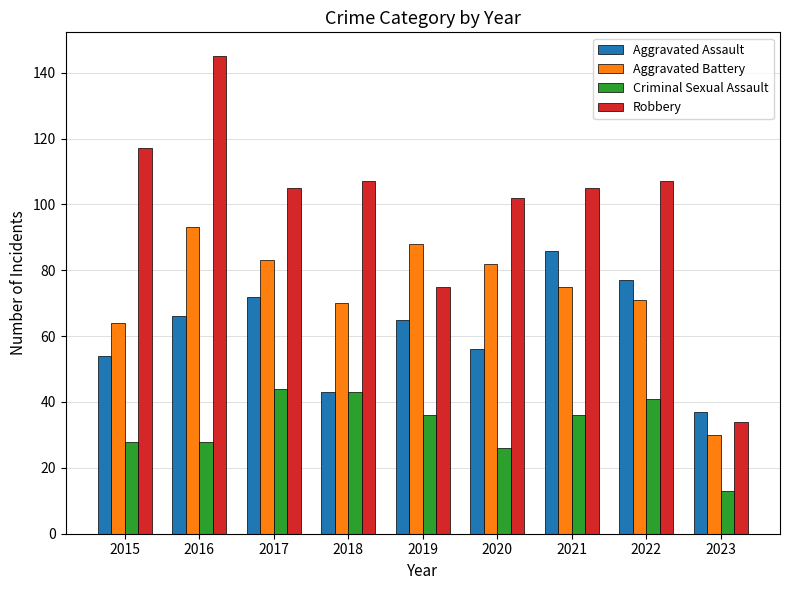

What is the difference between the second highest and second lowest values in the Aggravated Battery series?

24